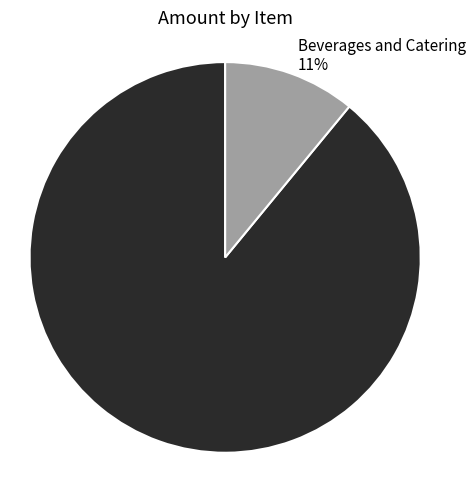

What percentage is the Beverages and Catering slice, to the nearest percent?

11%